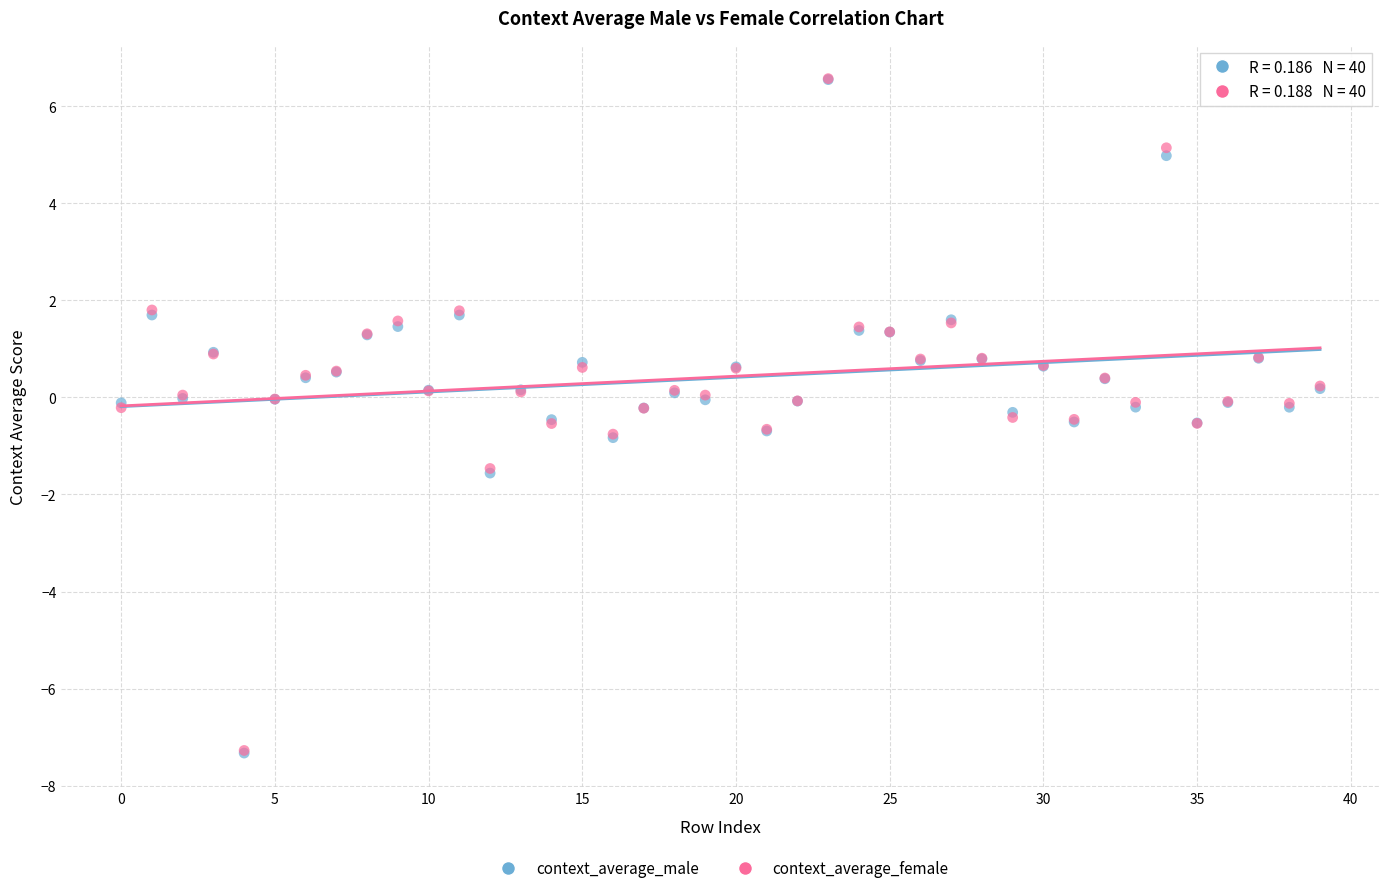

What are all the series names shown in the legend?

context_average_male, context_average_female